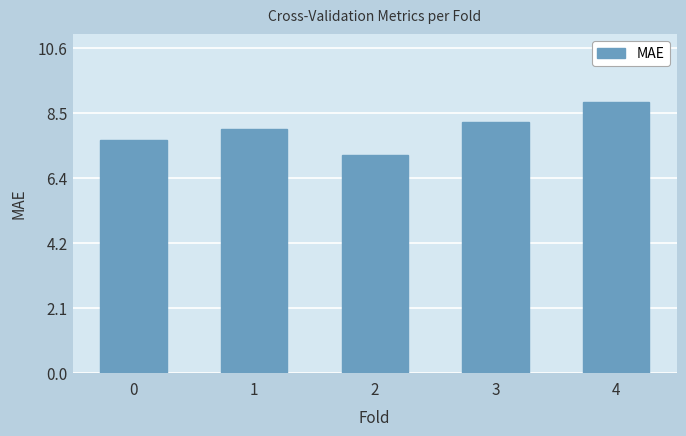

What is the value of the 4th bar from the left?

8.2